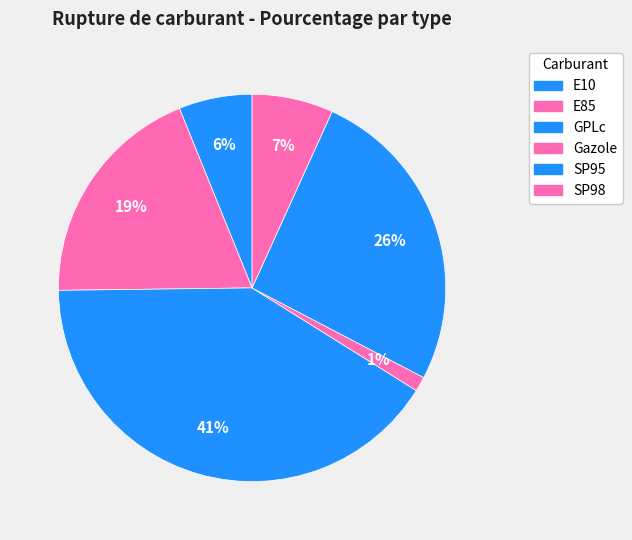

Is the sum of SP98 and Gazole greater than half?

No